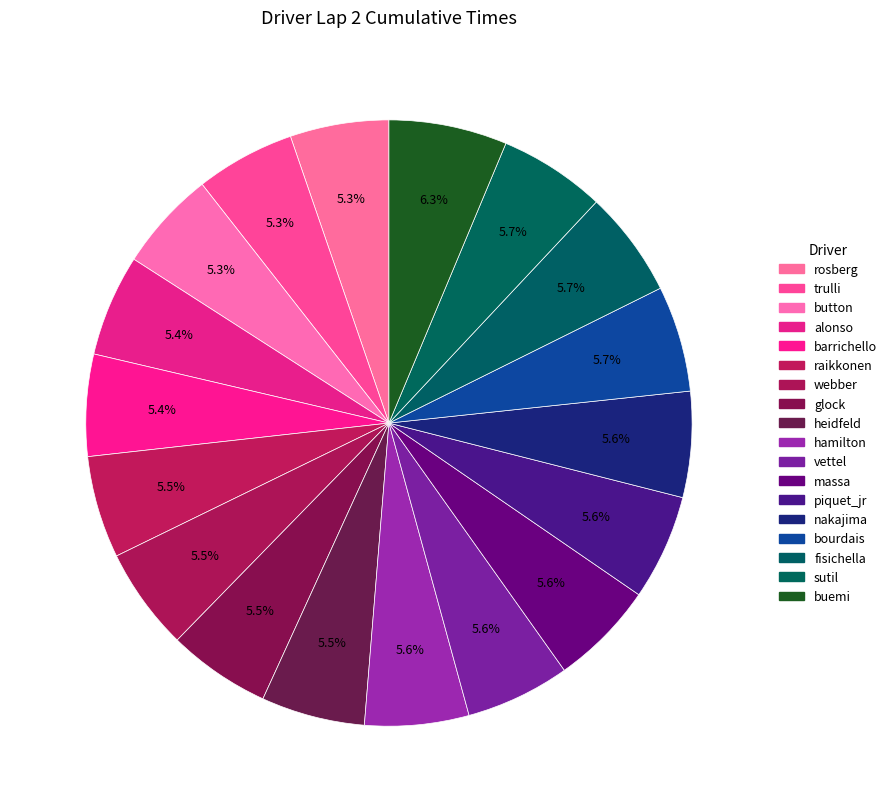

How many slices are in this pie chart?

18